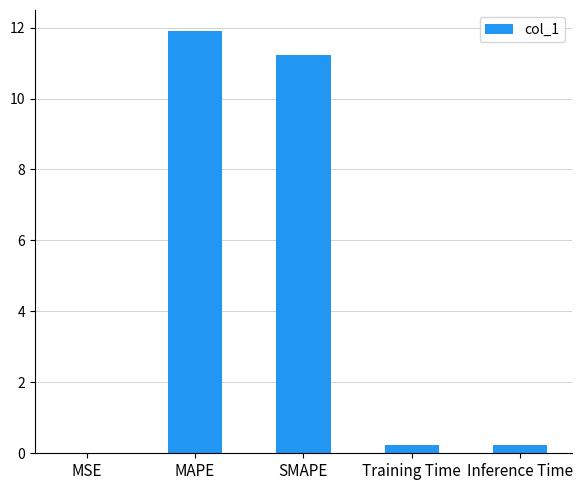

How many categories are shown in the chart?

5